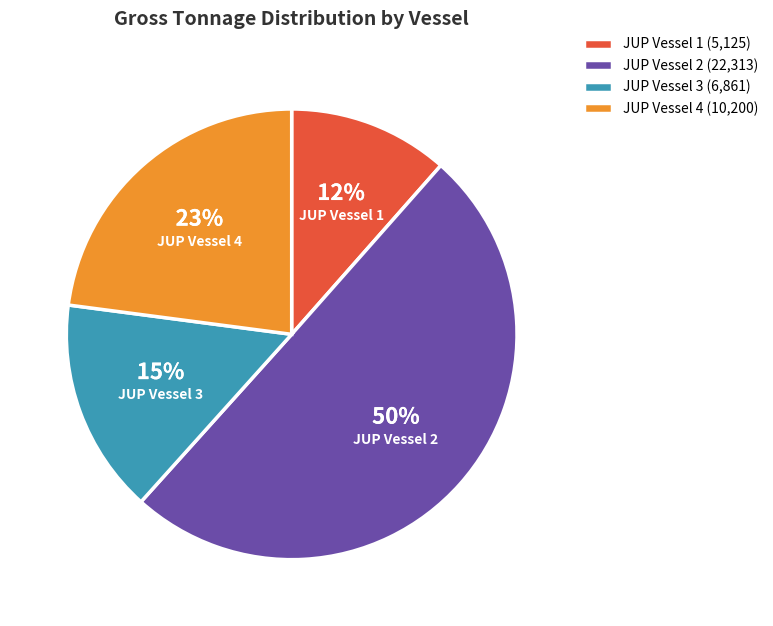

Which slice is the largest?

JUP Vessel 2